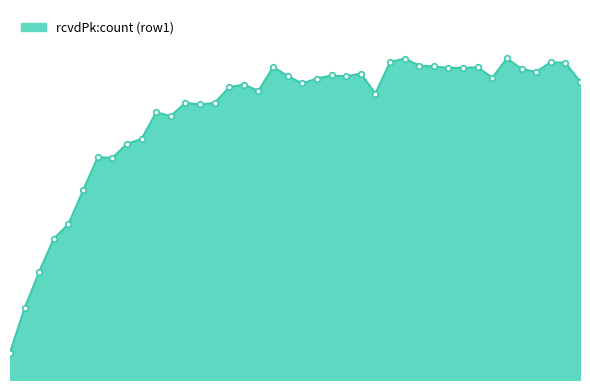

Reading right to left, extract all data points from this chart.

79=1091	77=1159	75=1162	73=1126	71=1137	69=1176	67=1105	65=1143	63=1141	61=1141	59=1146	57=1149	55=1175	53=1162	51=1047	49=1120	47=1110	45=1113	43=1102	41=1084	39=1111	37=1144	35=1057	33=1080	31=1070	29=1013	27=1007	25=1013	23=965	21=978	19=881	17=863	15=812	13=814	11=693	9=570	7=517	5=396	3=263	1=100